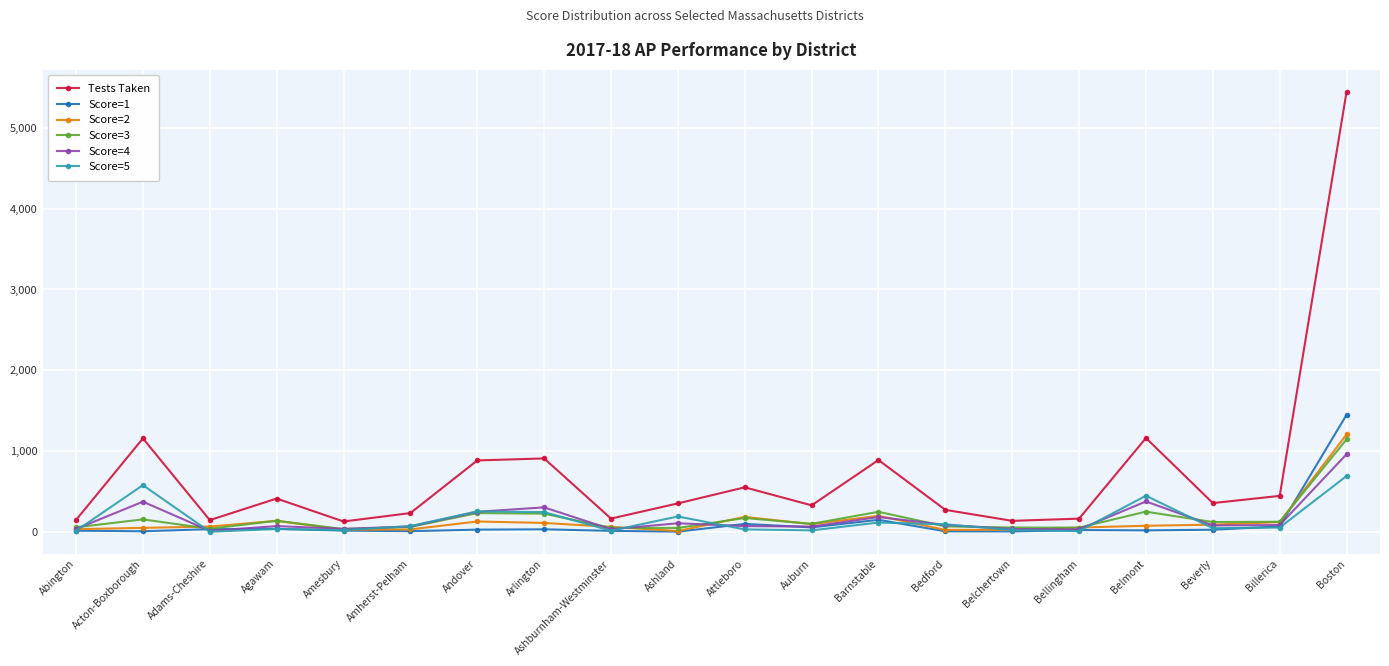

Which series changed the most between Barnstable and Belmont?

Score=5